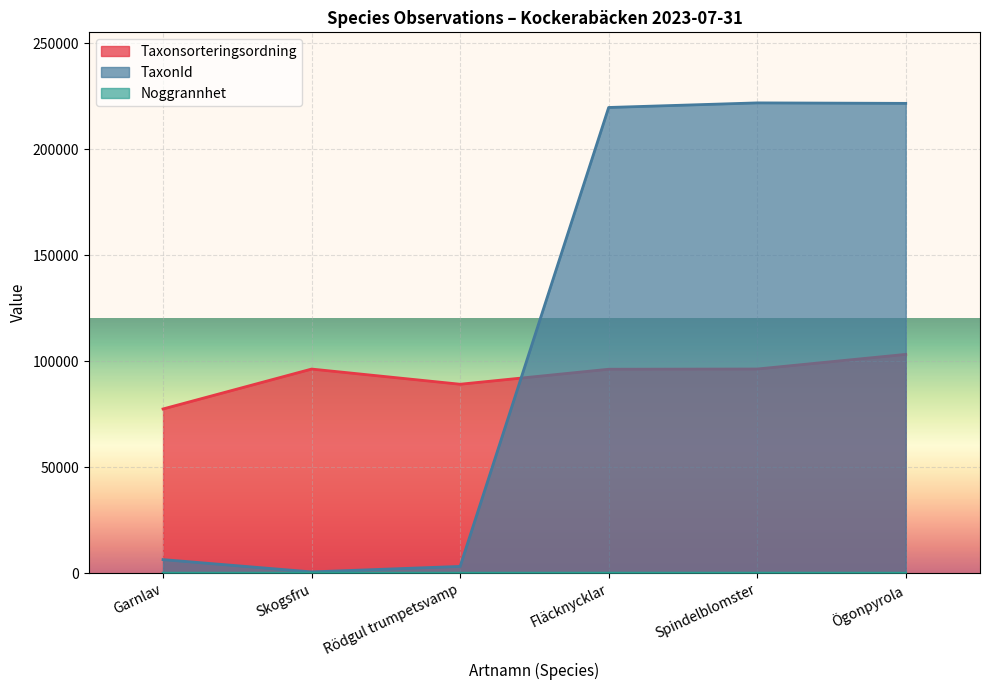

At which category is the sum across all series the highest?

Ögonpyrola